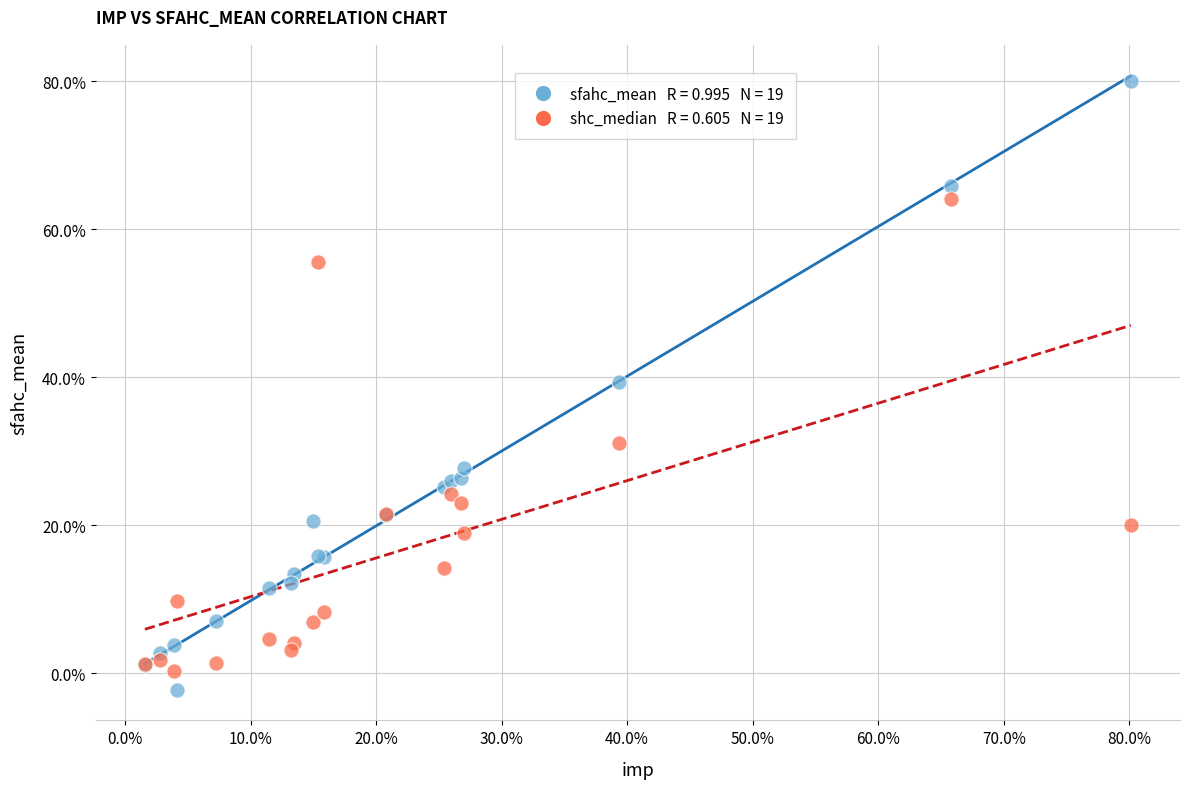

Across all series, what Y value is closest to 38?

39.4